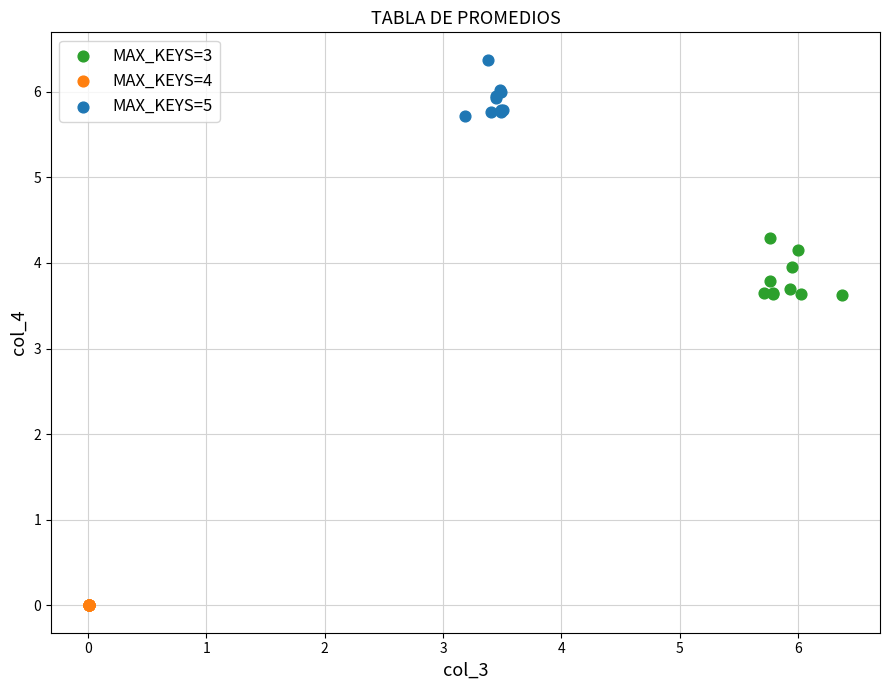

Which series contains the highest Y value?

MAX_KEYS=5